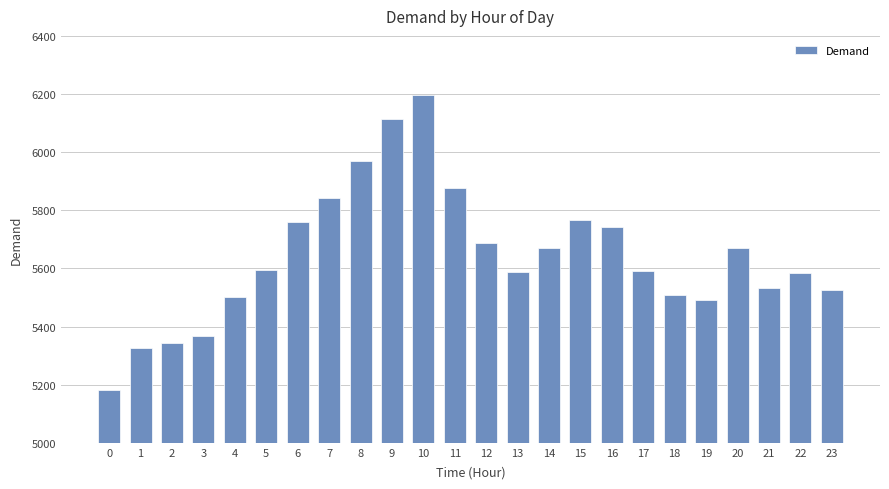

What is the difference between the second highest and minimum values?

932